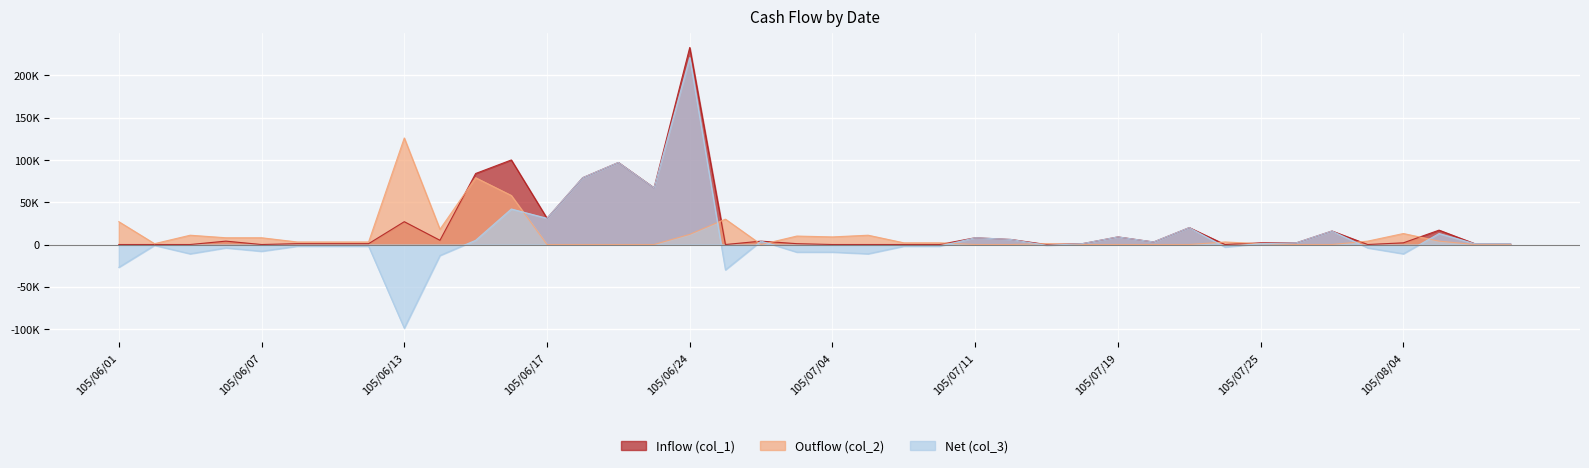

Between 105/06/10 and 105/07/18, which series saw the biggest shift?

Outflow (col_2)